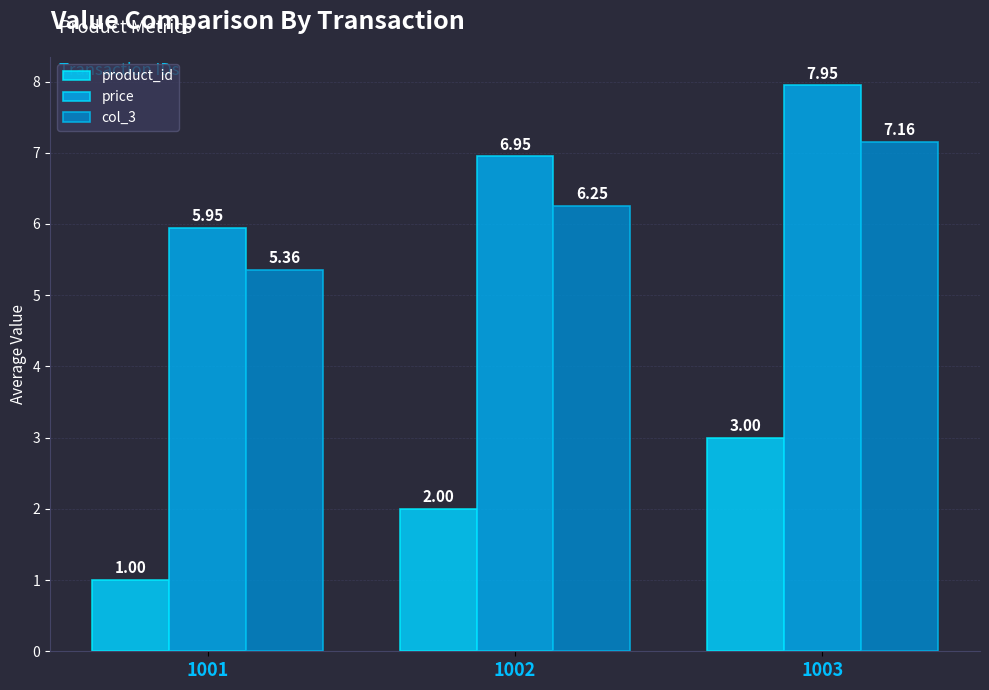

At which category is the sum across all series the highest?

1003